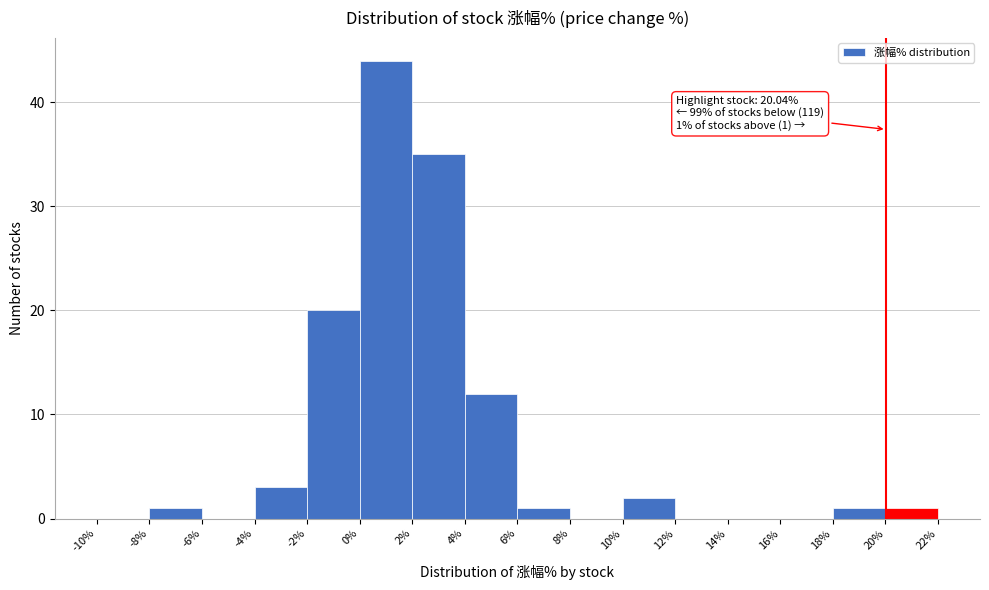

Which range on the x-axis has the tallest bar?

0% to 2%